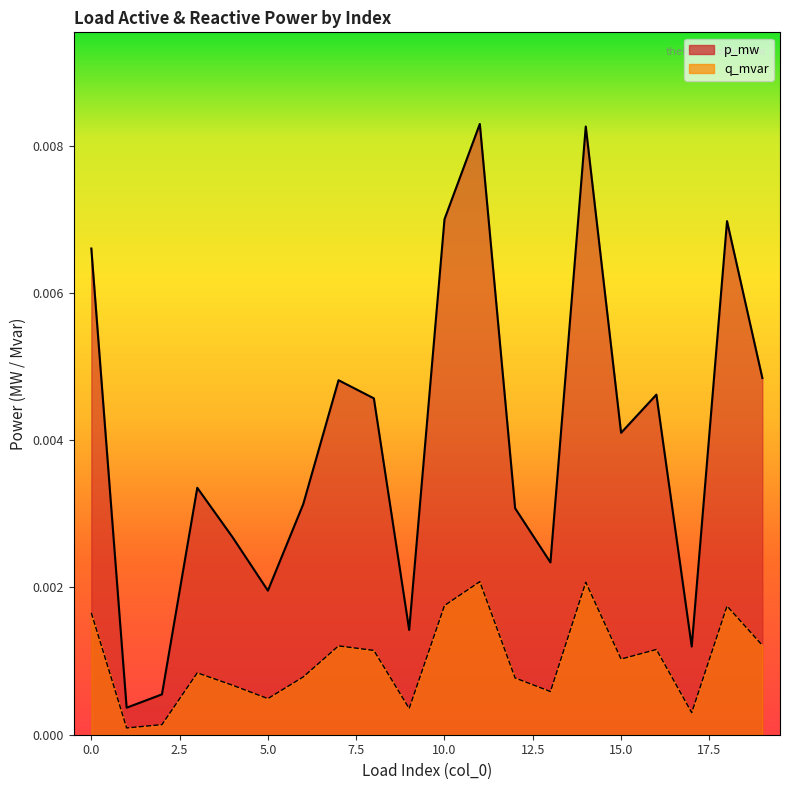

The value of q_mvar at 5 is 0.0. True or false?

False